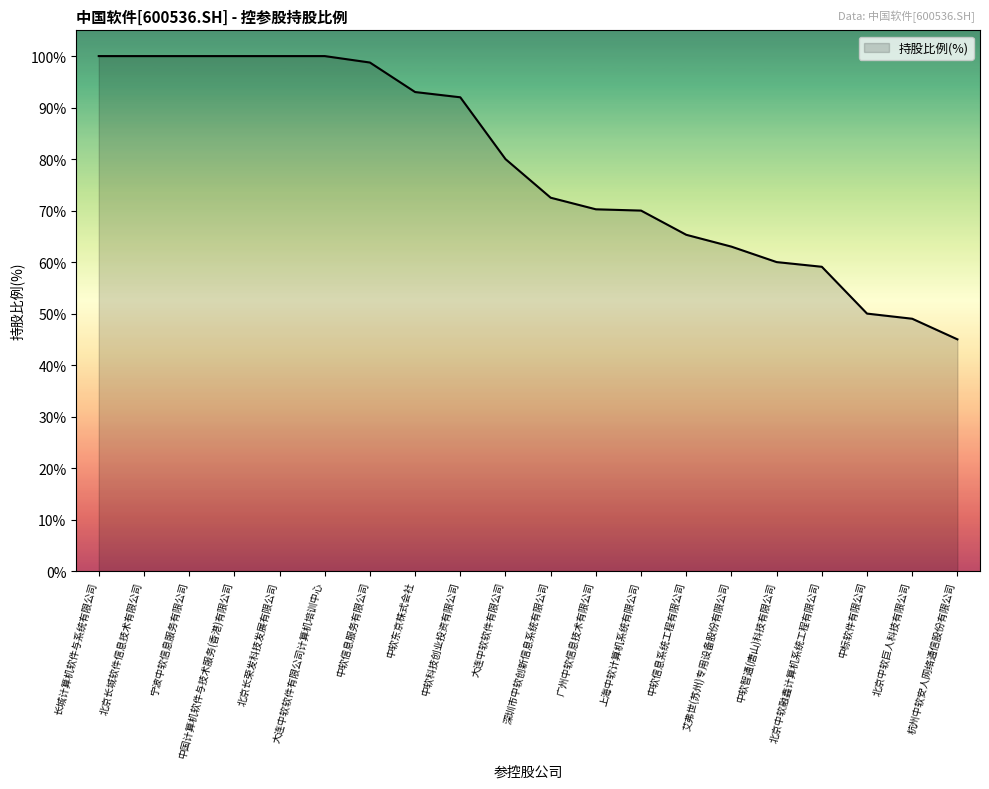

What is the sum of all values?

1567.9